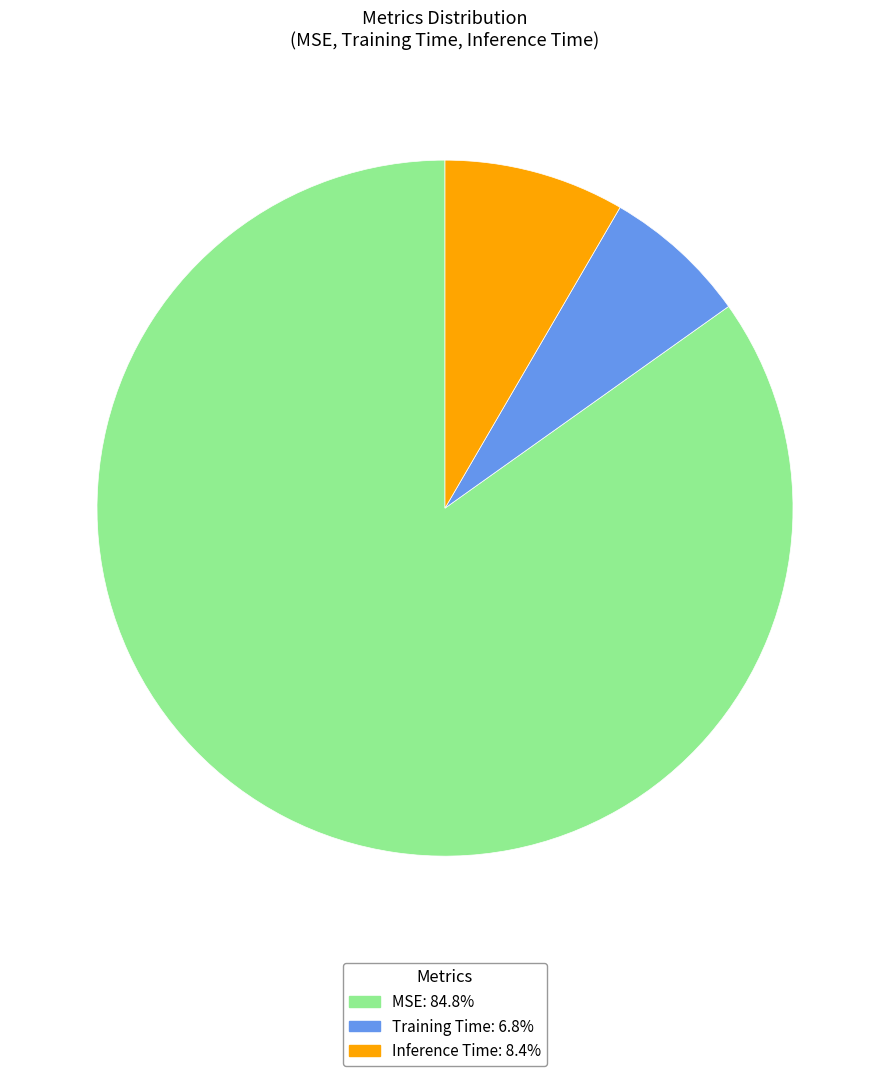

Is the sum of MSE and Inference Time greater than half?

Yes